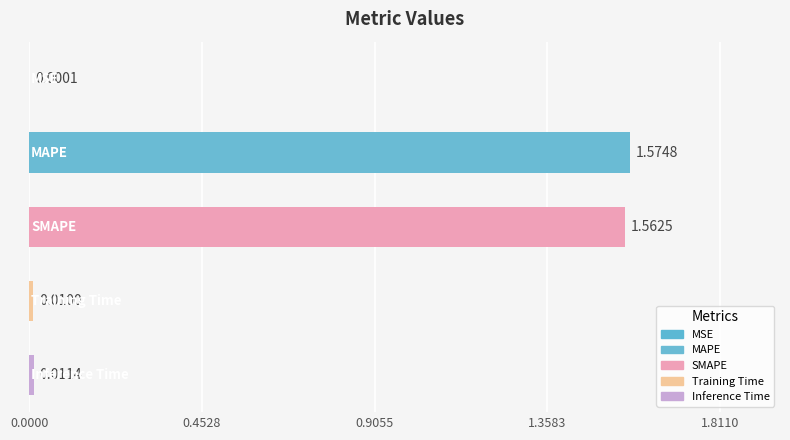

What is the sum of all values?

3.2